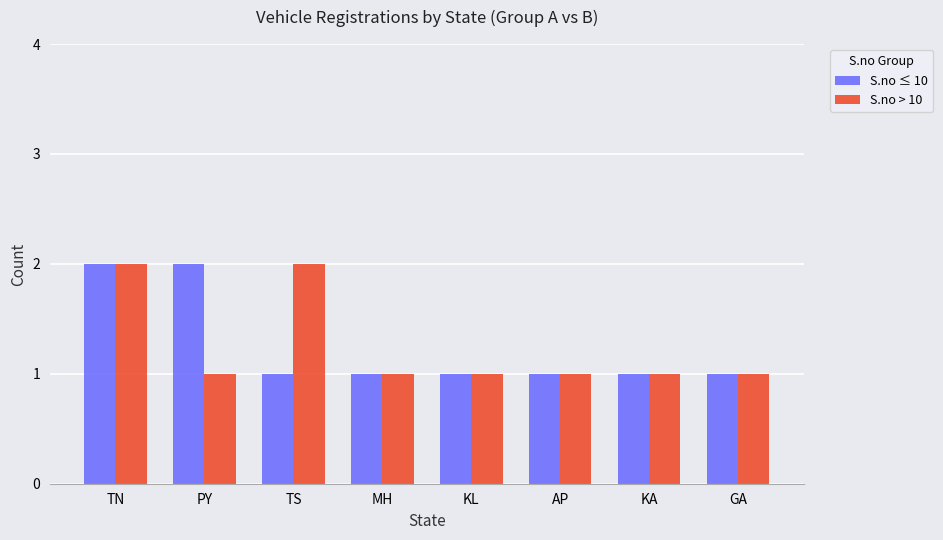

What is the minimum value shown in the chart?

1